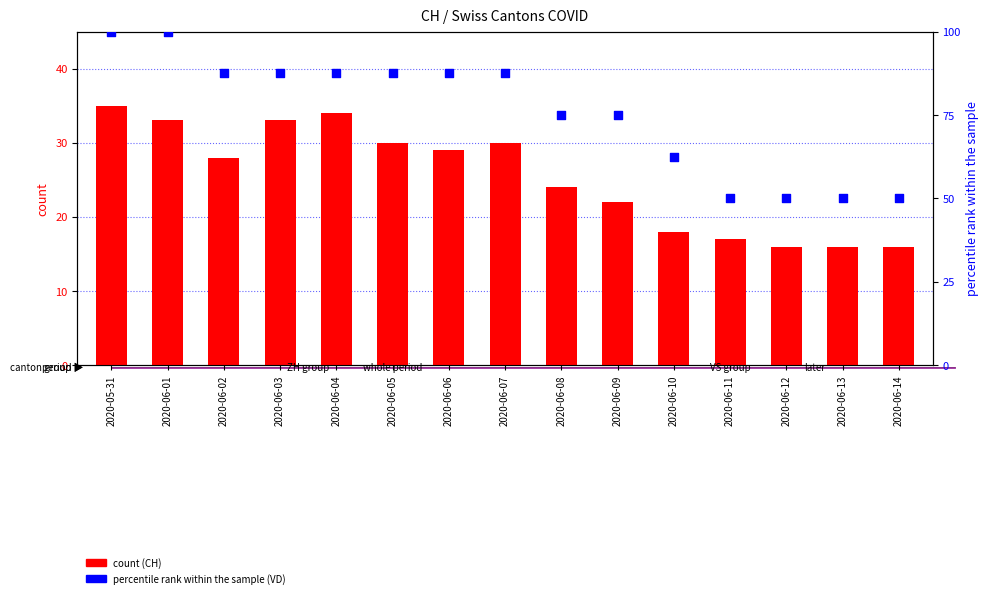

At how many categories does at least one series exceed 53?

11